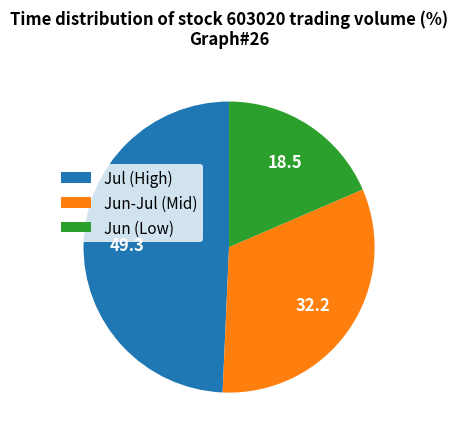

How many slices are in this pie chart?

3